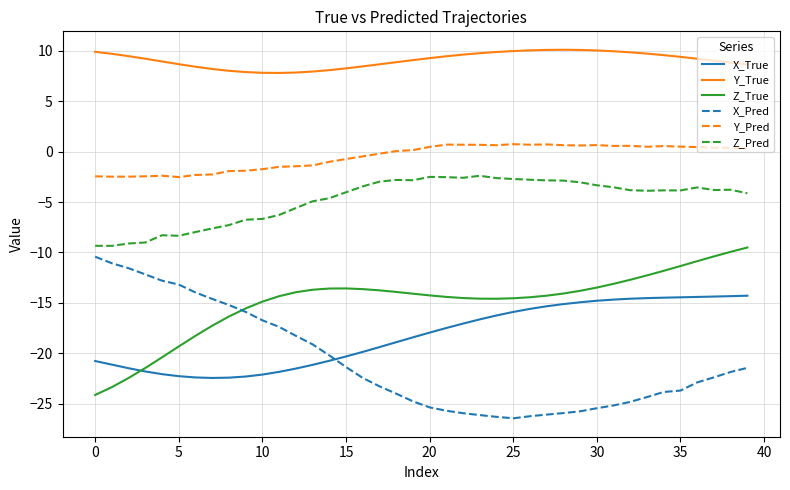

What is the minimum value shown in the chart?

-26.5